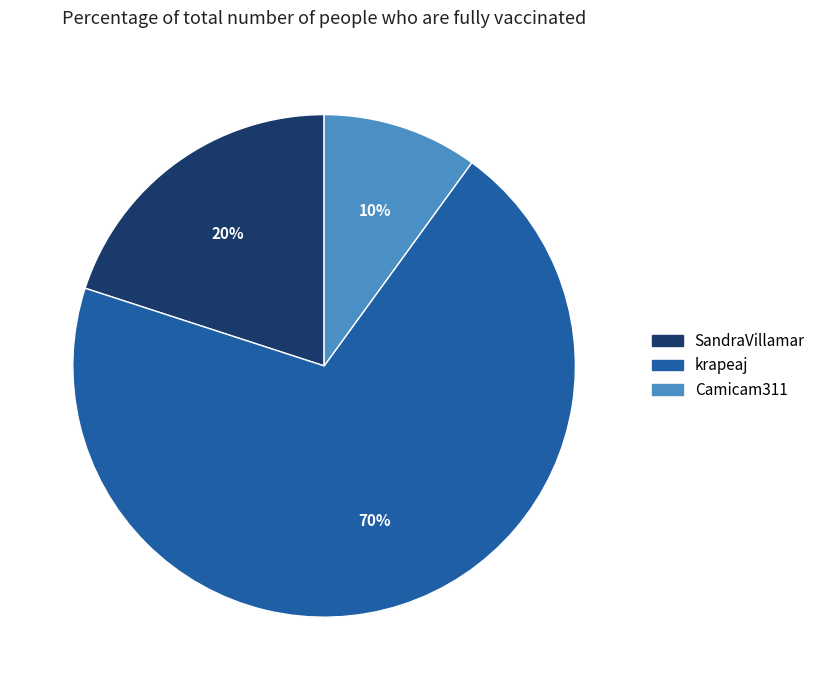

How many slices are in this pie chart?

3